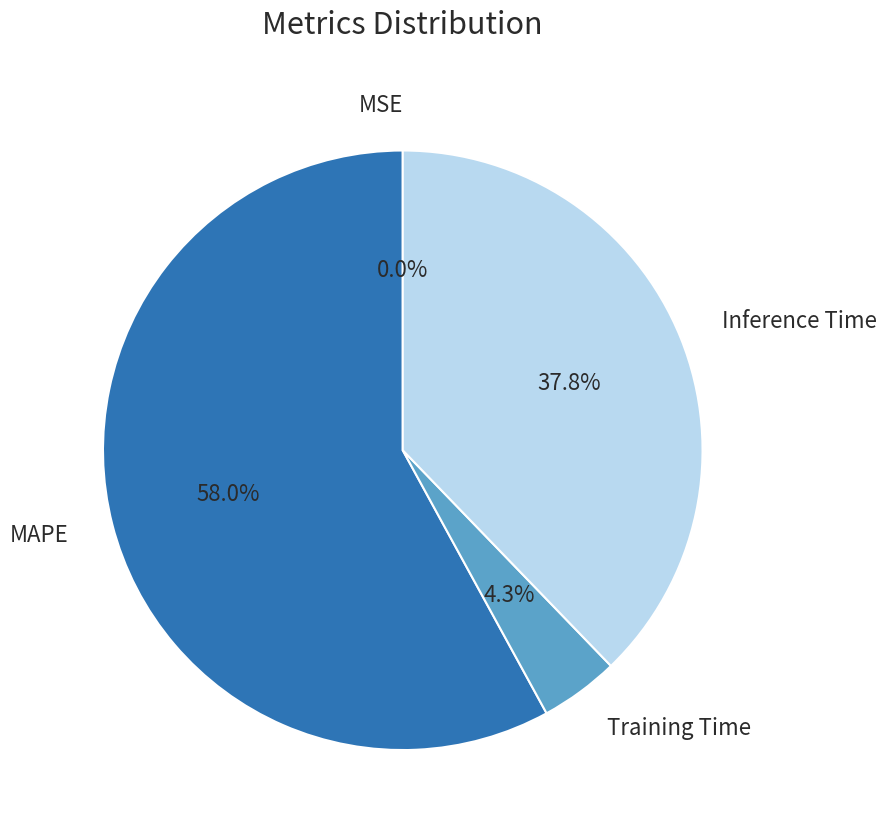

Is there any slice that represents more than half of the pie?

Yes